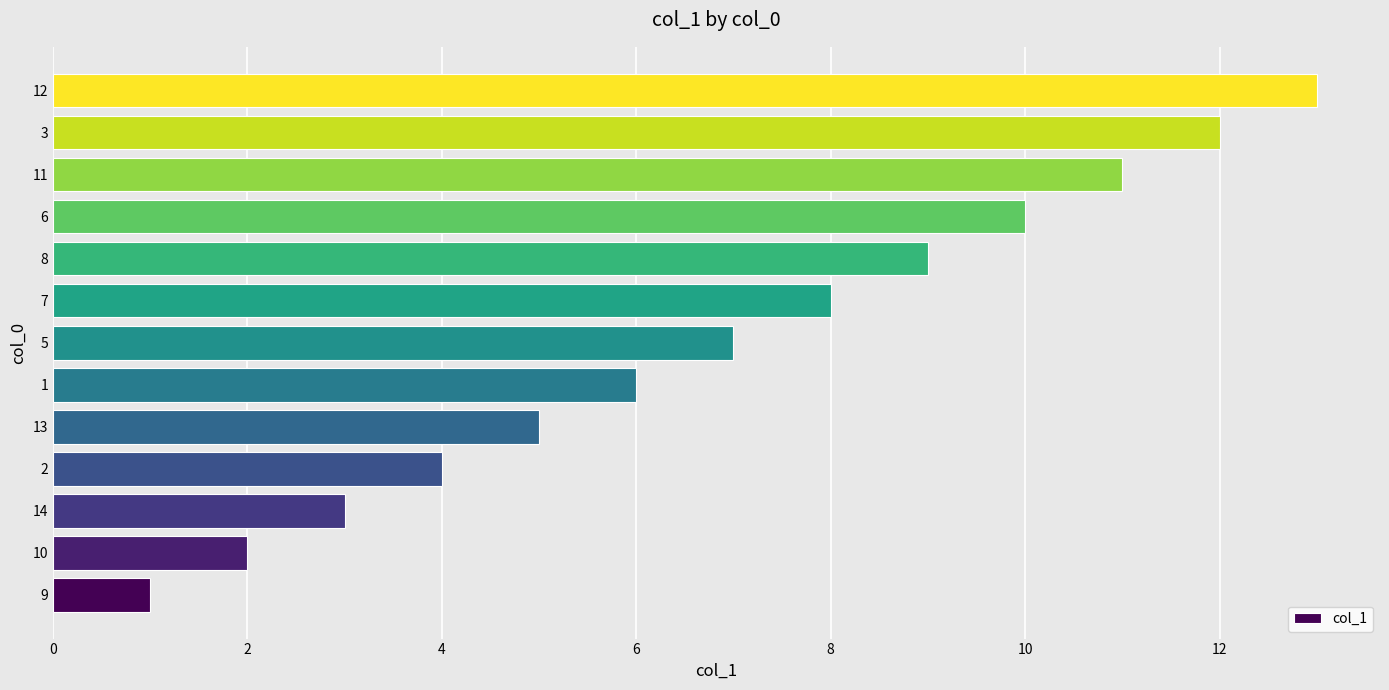

What is the ratio of the value at 2 to the value at 10?

2.0